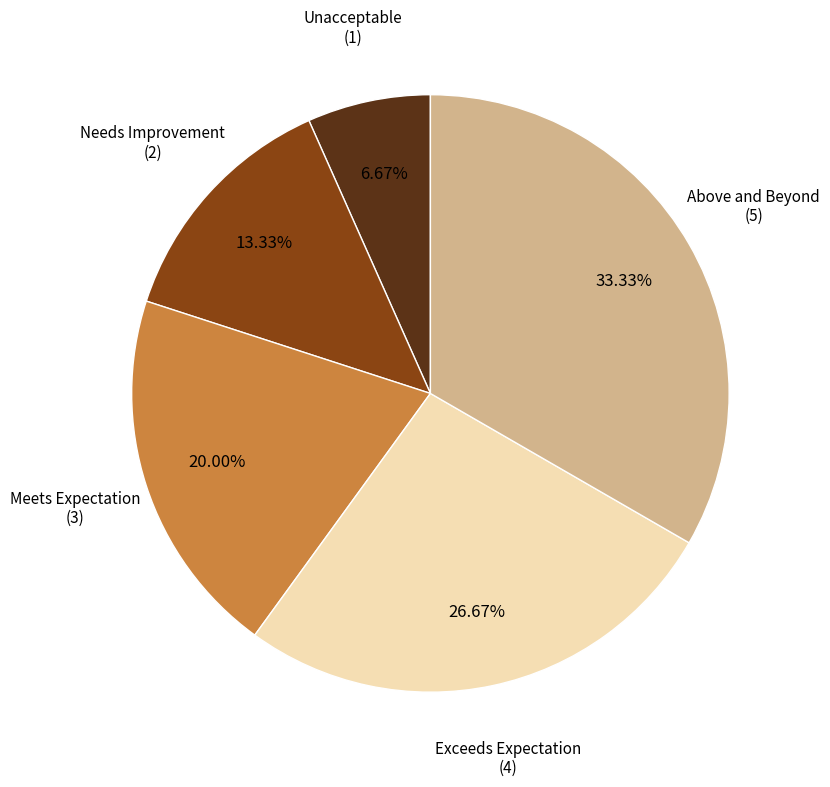

Count the number of slices in the pie.

5